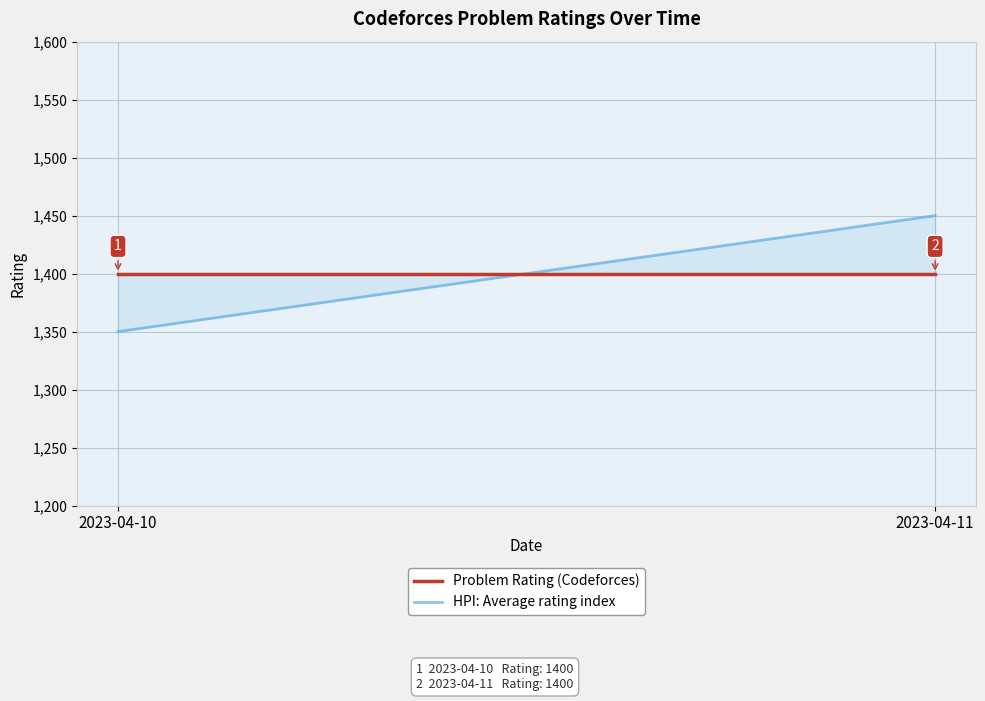

Which series has the largest range (max minus min)?

HPI: Average rating index